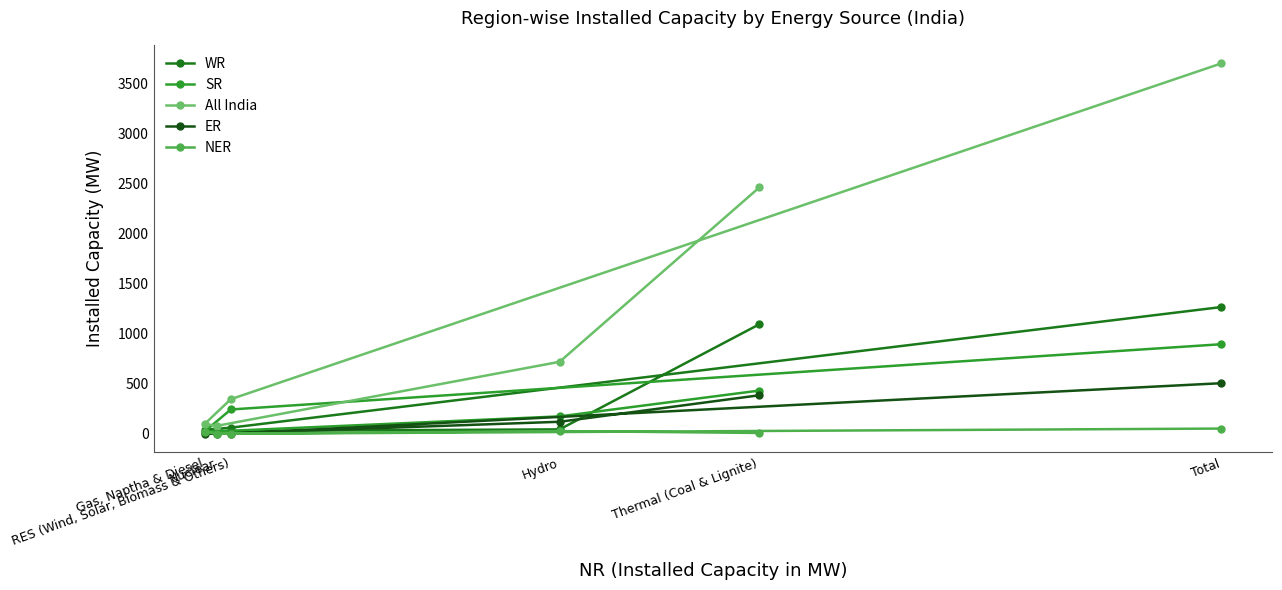

What is the minimum value for SR?

22